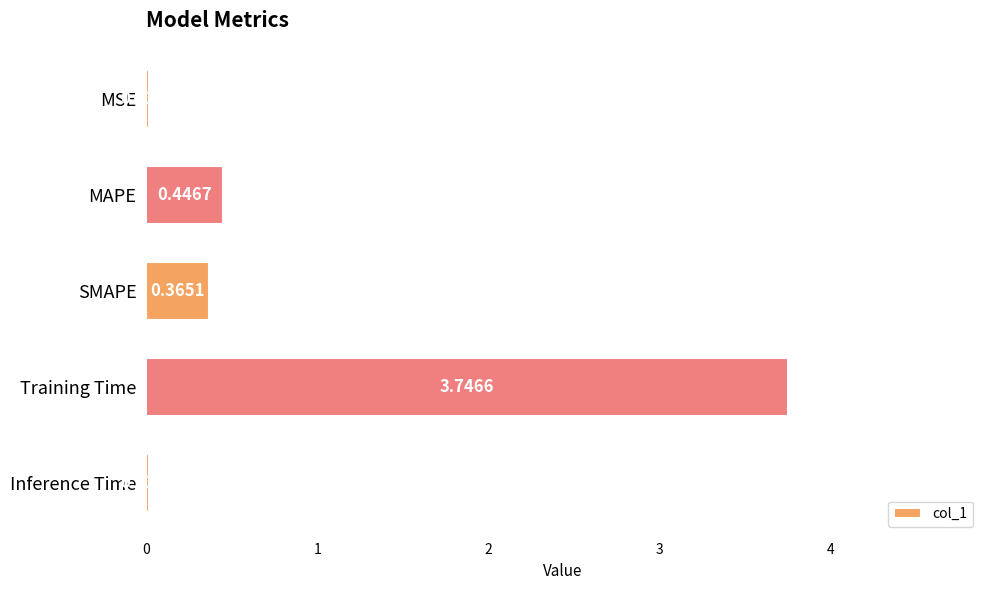

Where is the data nearest to the value 1?

MAPE